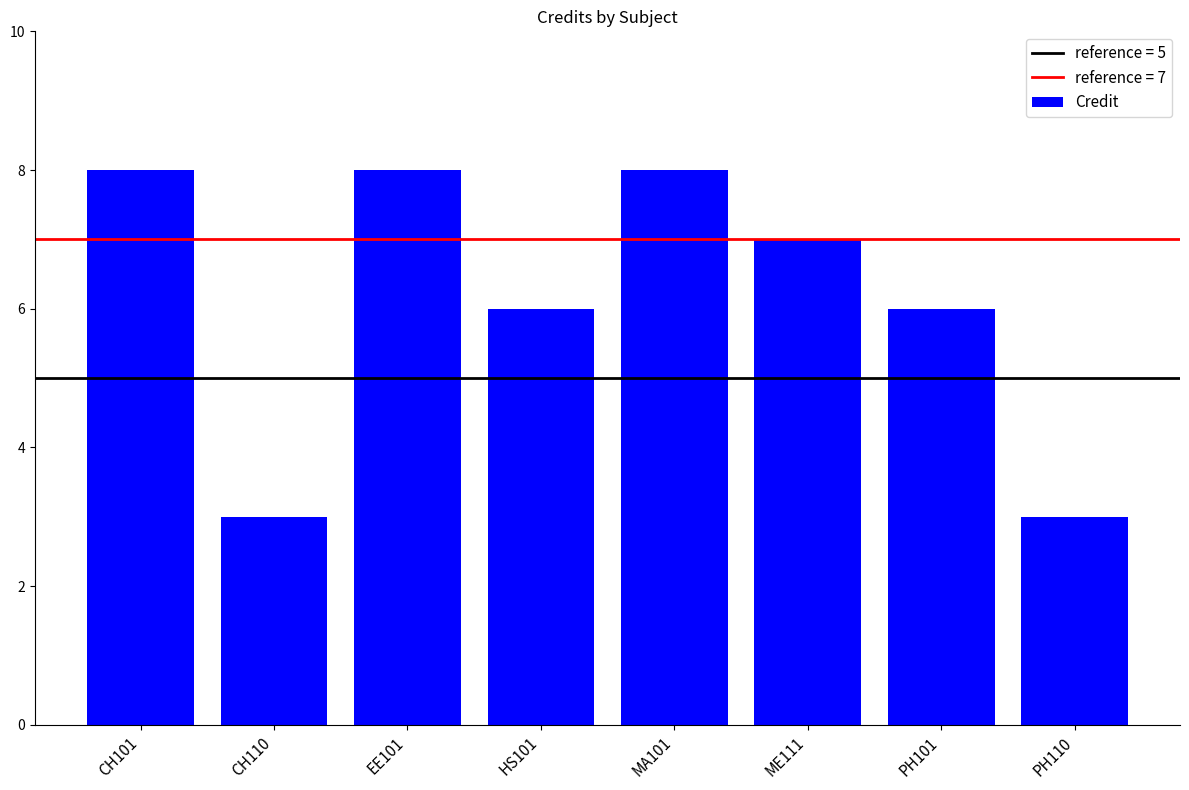

Count the values in the range 6 to 8.

6